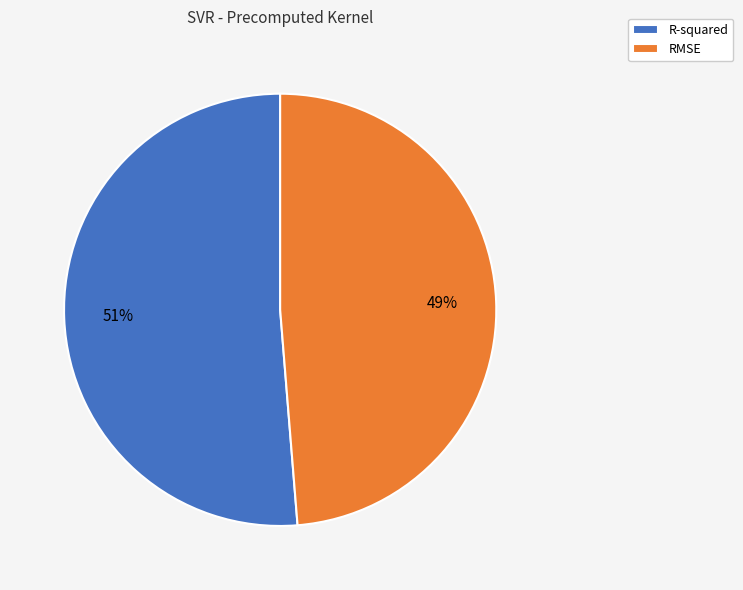

Is it true that RMSE is 58% of the pie?

False